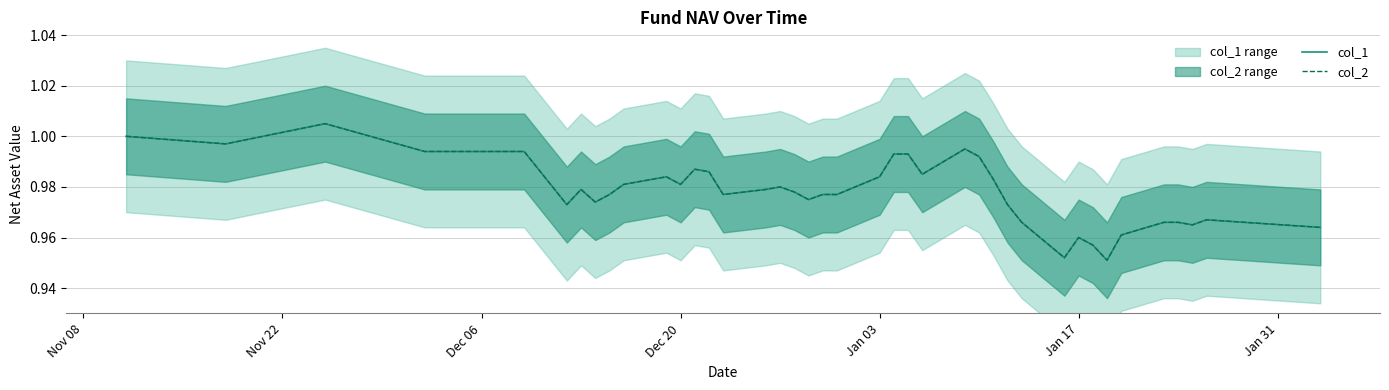

True or false: col_2 and col_1 cross at least once.

False